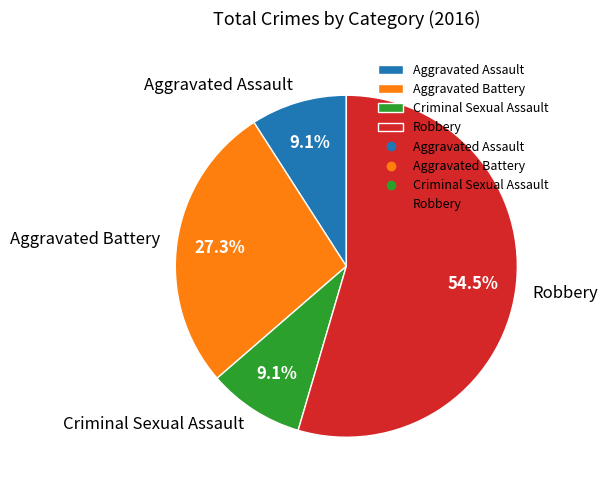

What is the largest slice in the pie chart?

Robbery